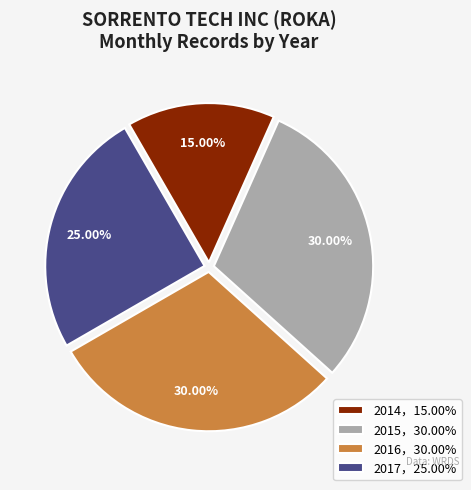

Which has a higher value, 2015，30.00% or 2014，15.00%?

2015，30.00%